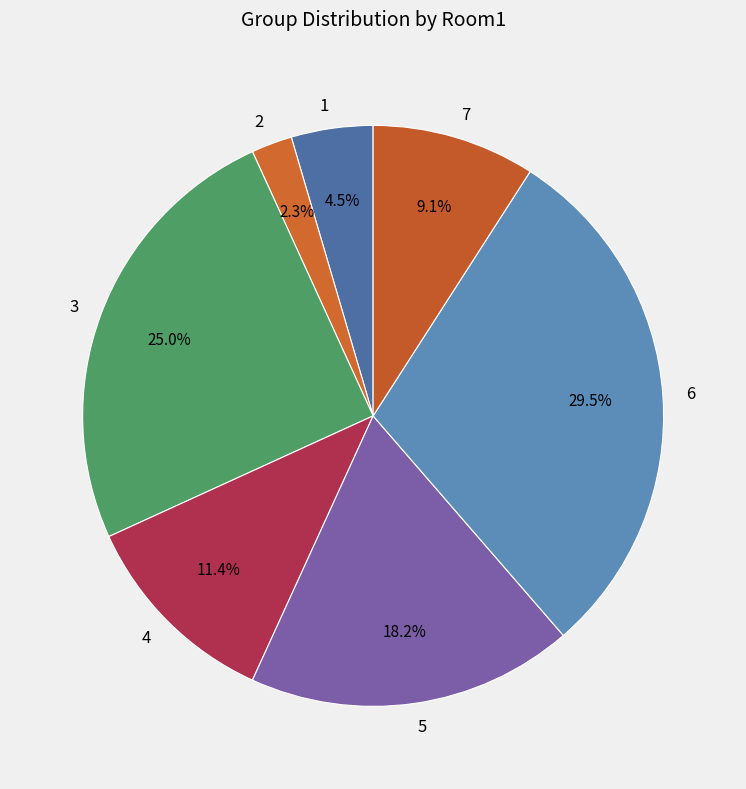

What is the ratio of the value at 7 to the value at 1?

2.0